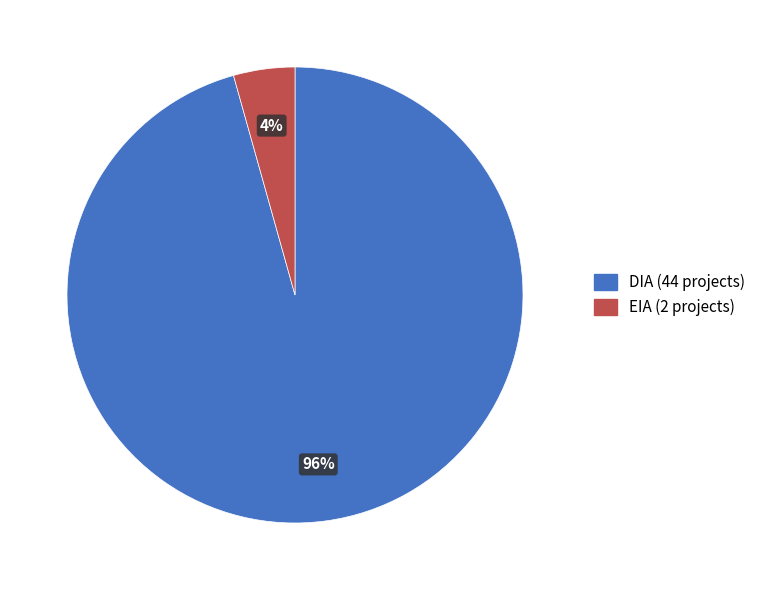

The EIA slice represents 4% of the pie. True or false?

True